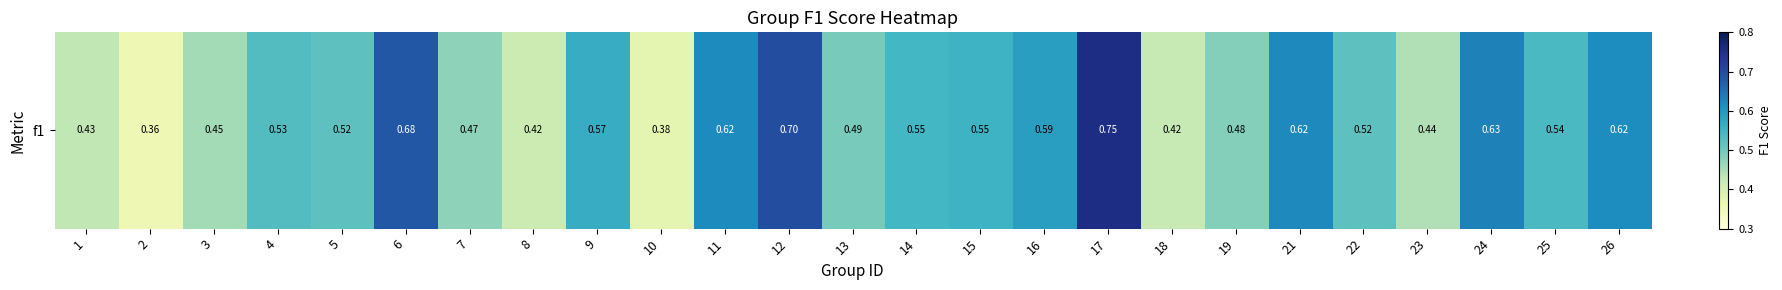

What is the maximum value shown in the chart?

0.8